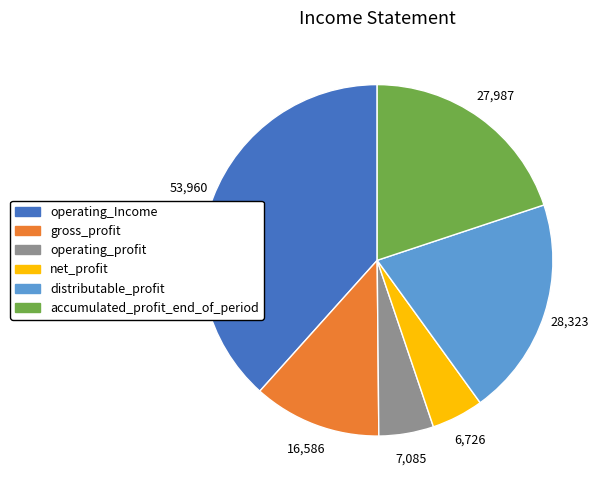

Is the sum of net_profit and distributable_profit greater than half?

No